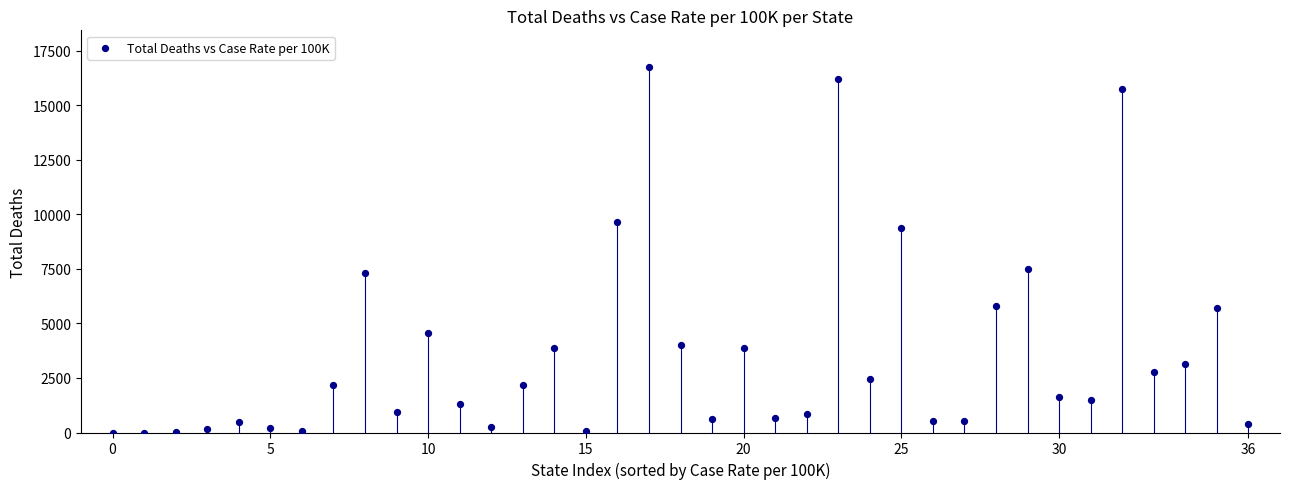

What is the range of Y values (max minus min)?

16757